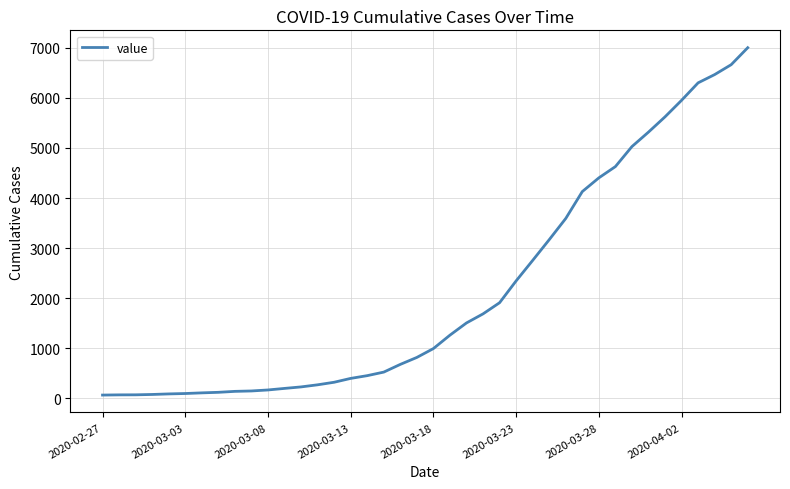

What is the difference between the maximum and minimum values?

6939